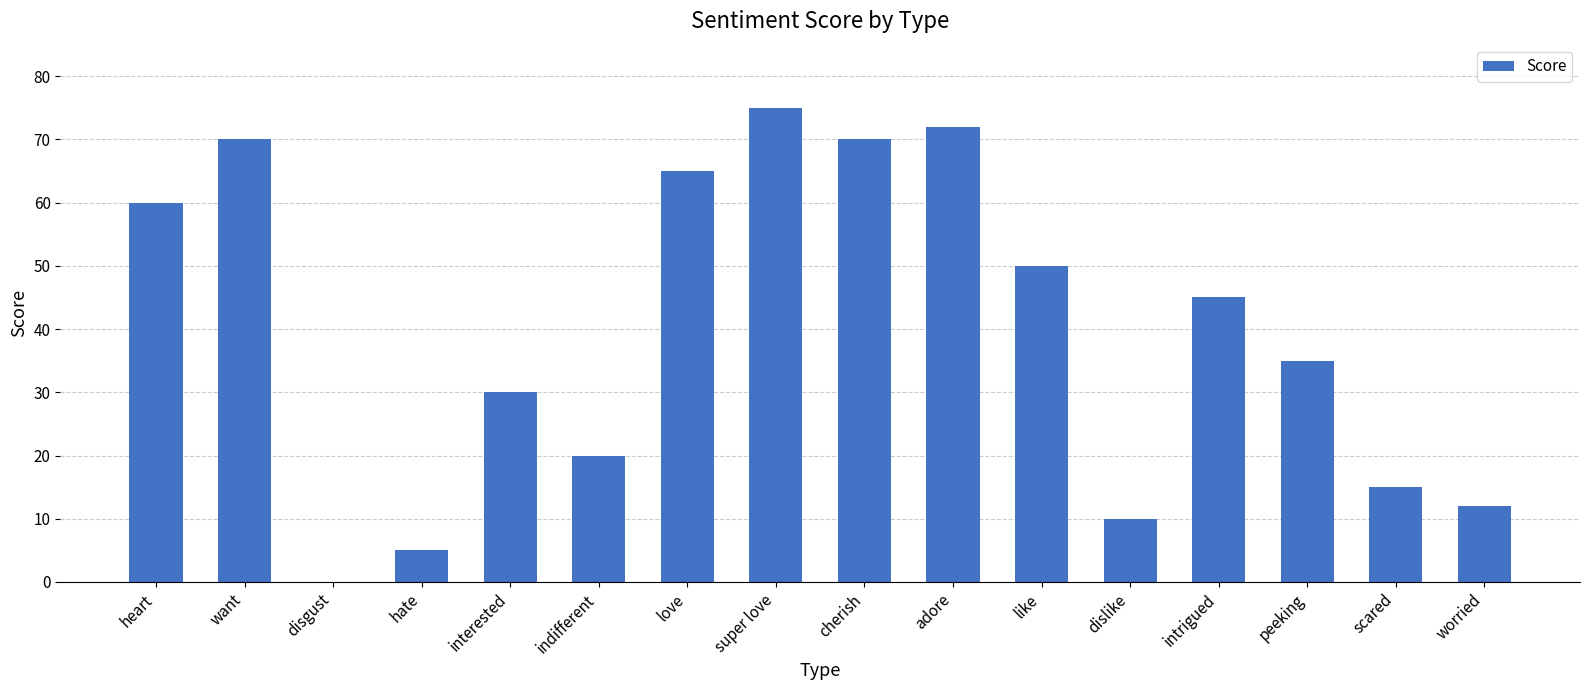

How many positive values are there?

15